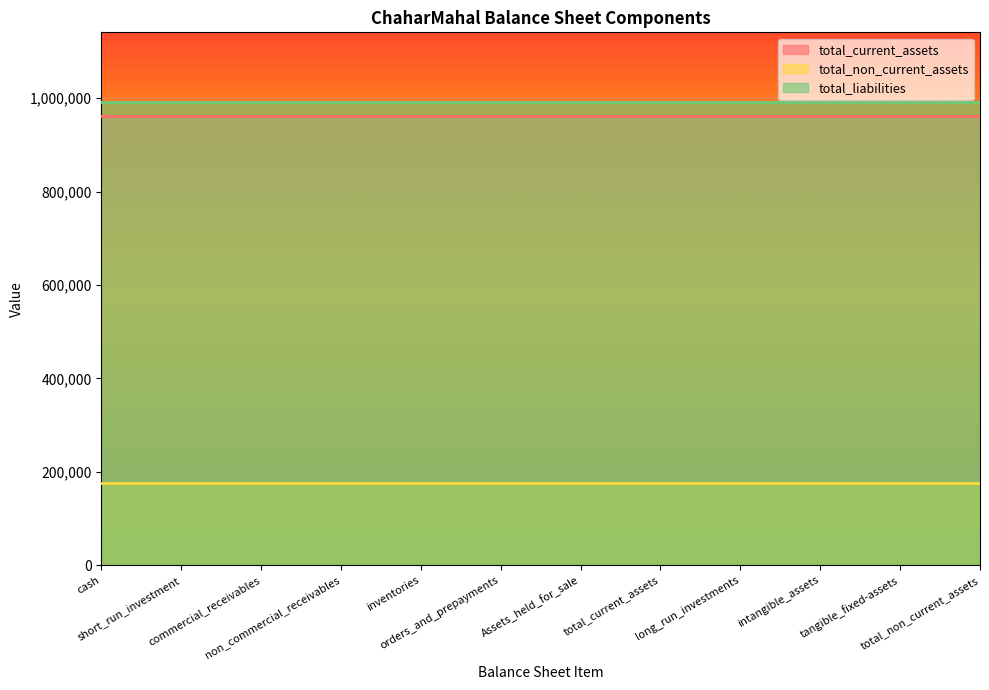

Which has a higher value, intangible_assets or non_commercial_receivables?

intangible_assets